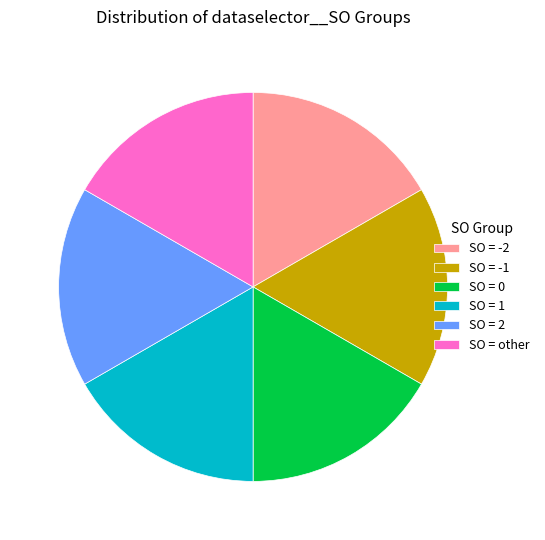

Count the number of slices in the pie.

6